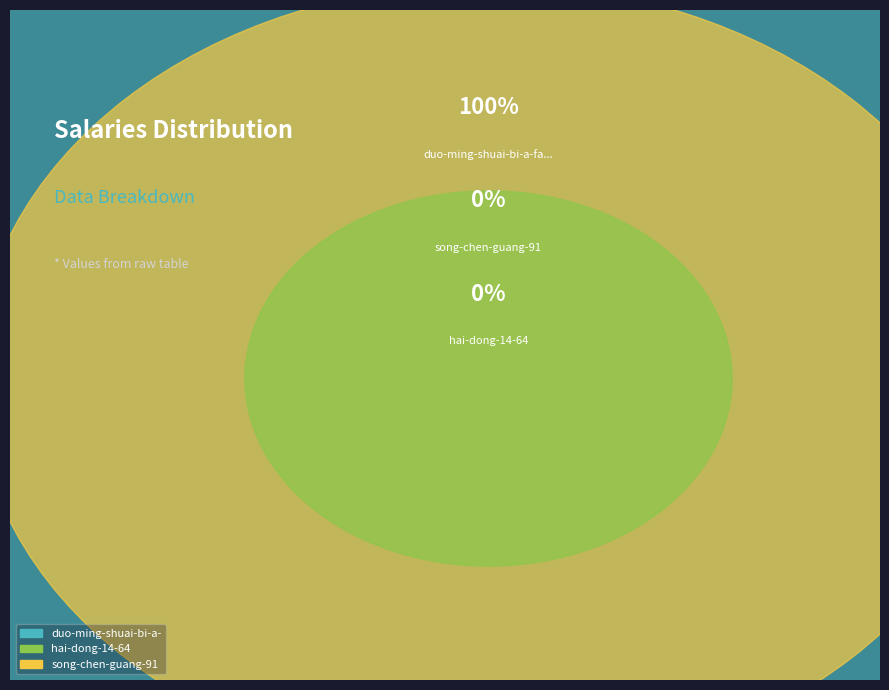

True or false: song-chen-guang-91 accounts for 1% of the total.

False